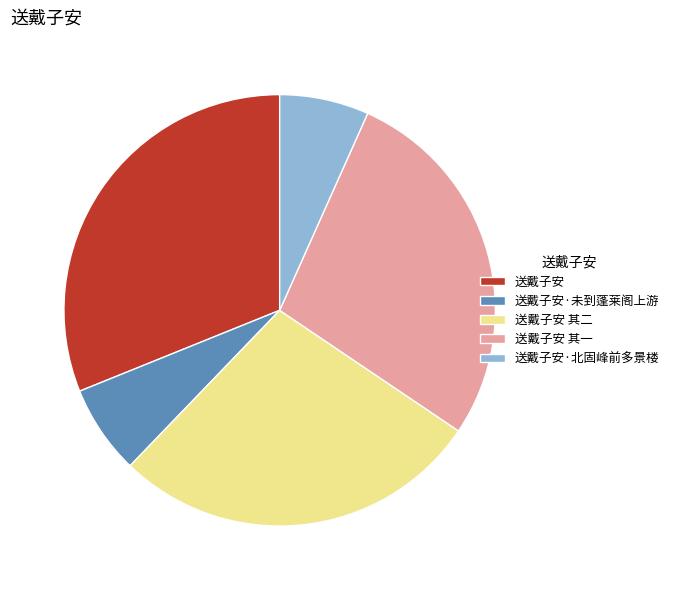

Count the number of slices in the pie.

5